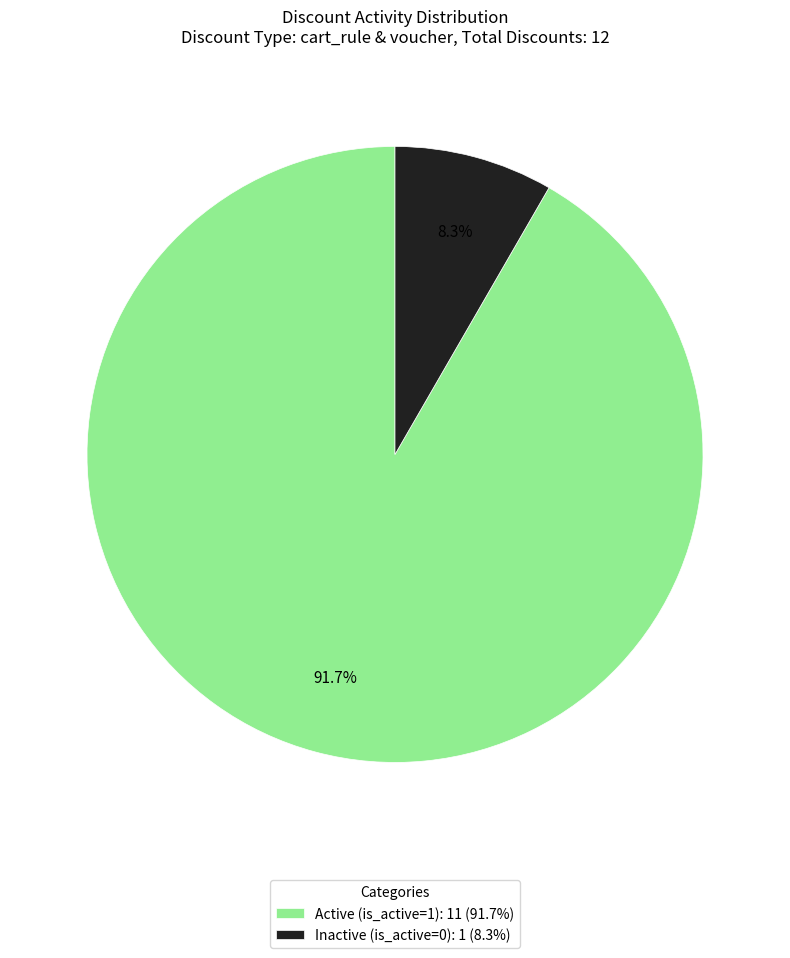

How many segments does this pie chart have?

2